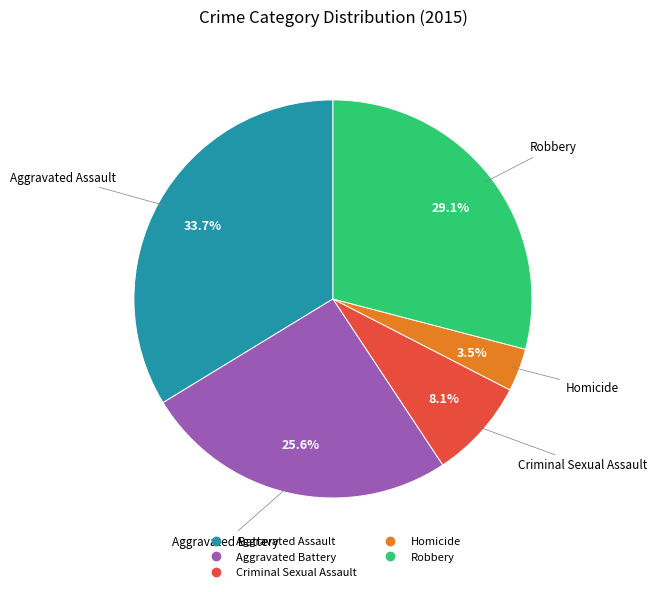

How much of the chart is everything except Criminal Sexual Assault?

91.9%